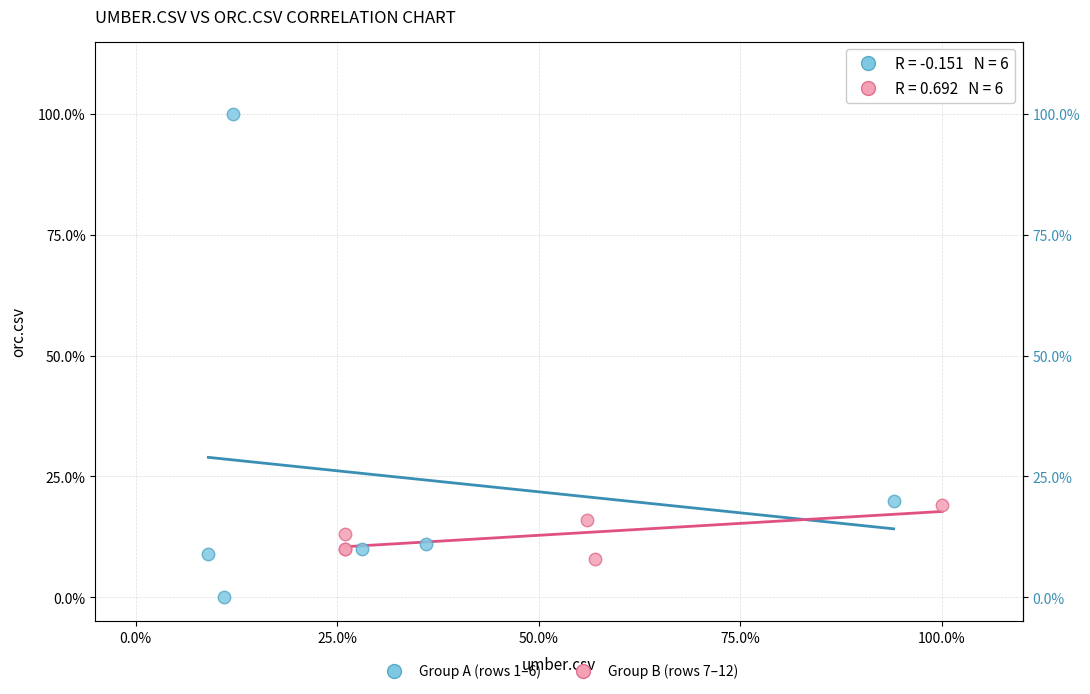

What are all the series names shown in the legend?

Group A (rows 1–6), Group B (rows 7–12)